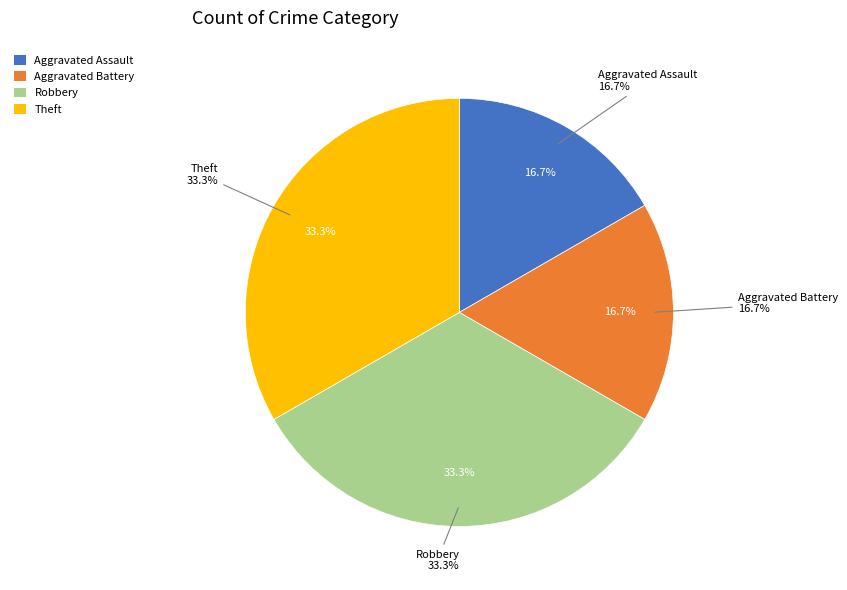

To the nearest percent, what is the difference between the largest and smallest slice percentages?

17%